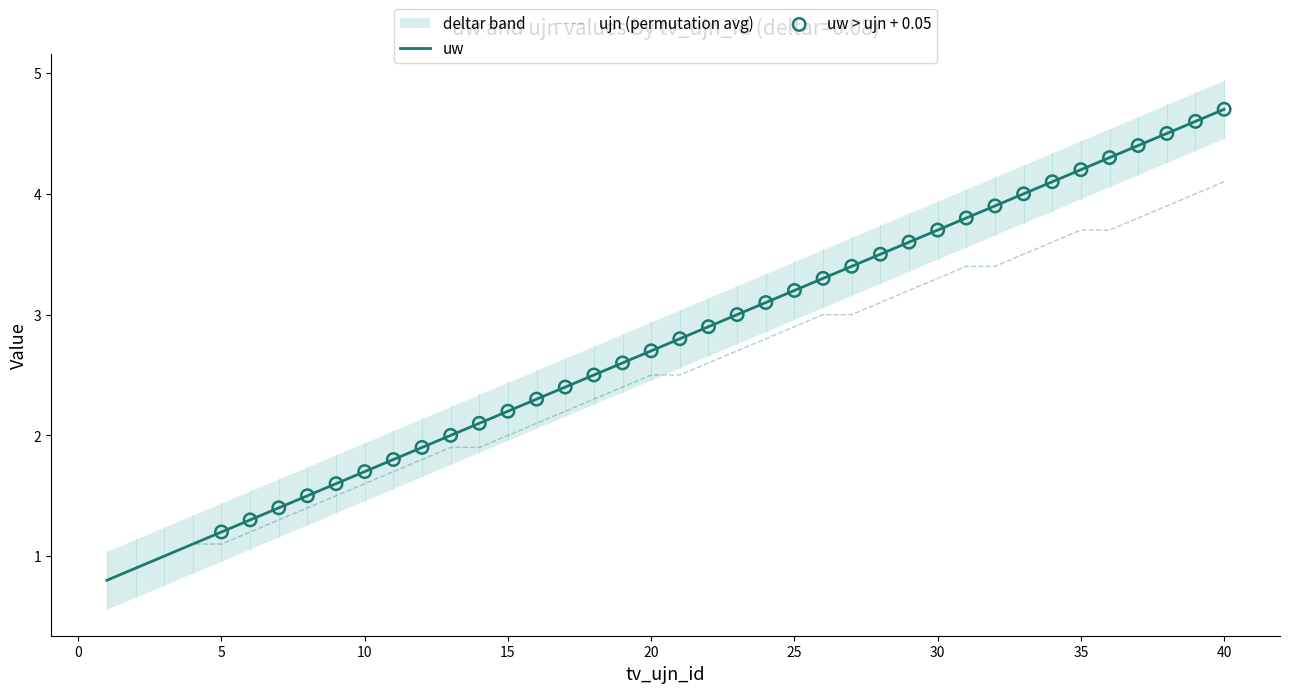

What are all the series names shown in the legend?

uw, ujn